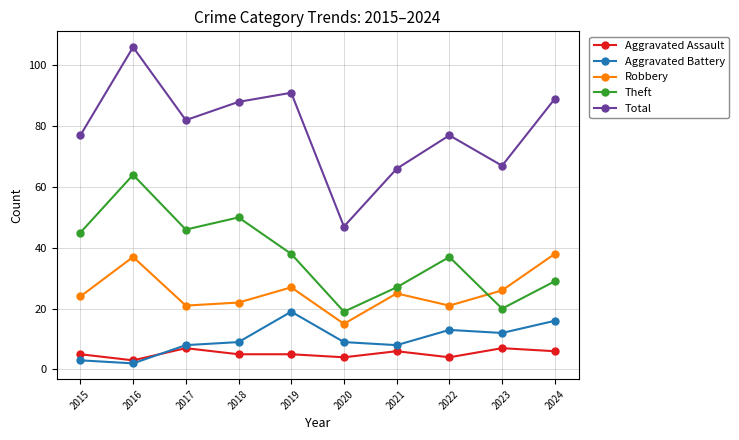

Reading left to right, what are all the values shown in this chart?

Aggravated Assault: 5	3	7	5	5	4	6	4	7	6
Aggravated Battery: 3	2	8	9	19	9	8	13	12	16
Robbery: 24	37	21	22	27	15	25	21	26	38
Theft: 45	64	46	50	38	19	27	37	20	29
Total: 77	106	82	88	91	47	66	77	67	89